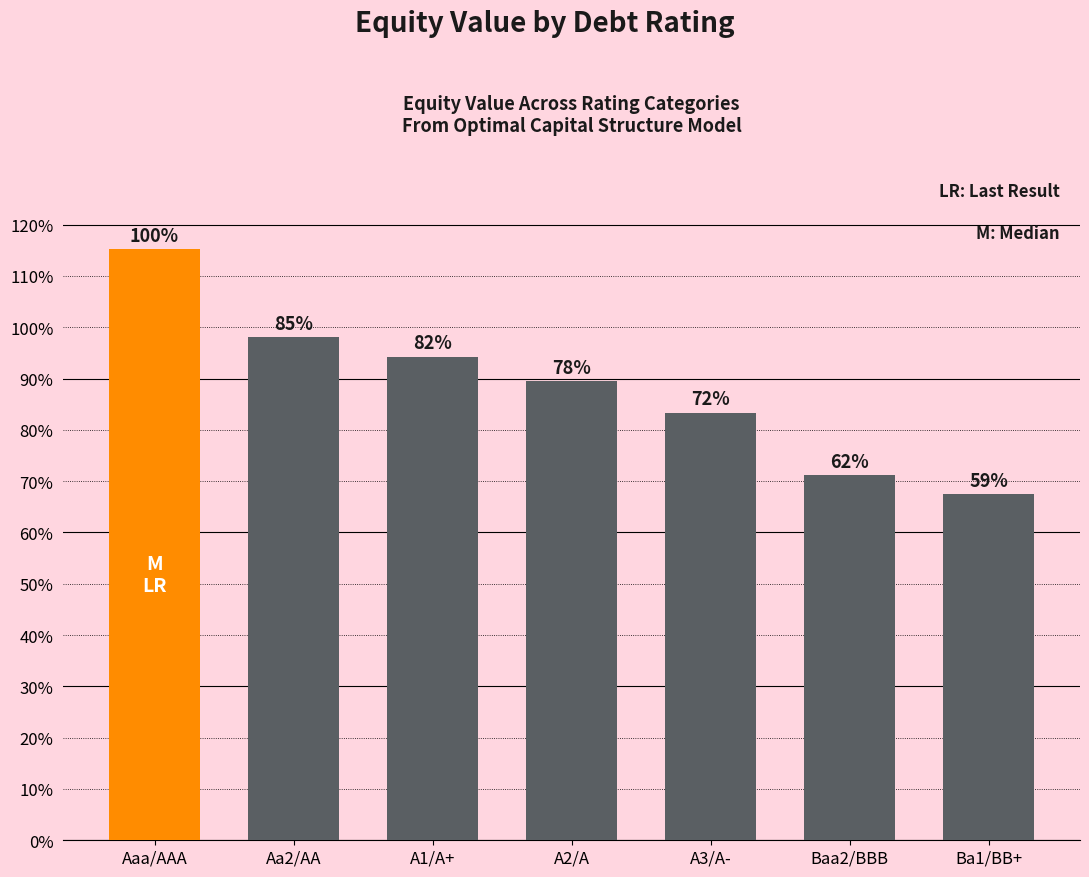

True or false: the data shows 89.6 at A2/A.

True